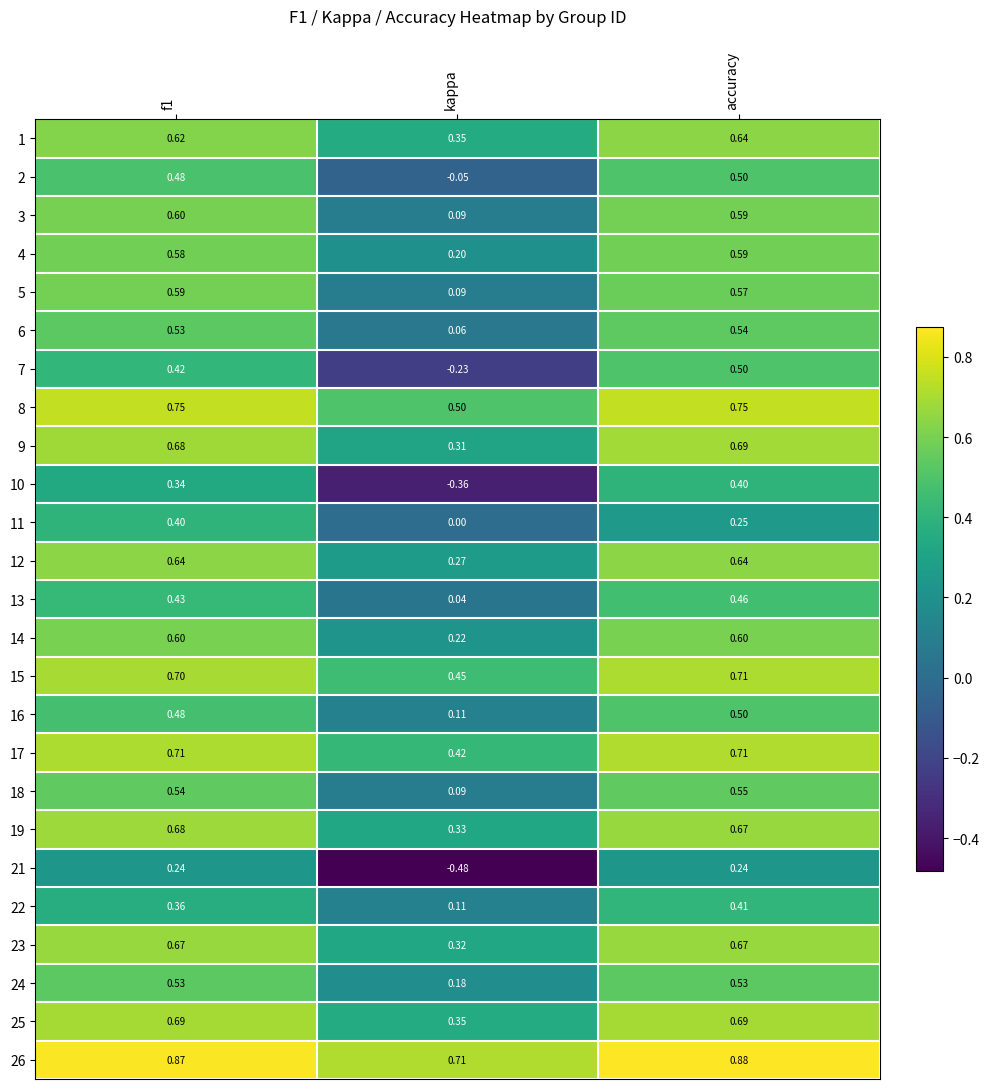

At which label does 7 reach its minimum?

kappa